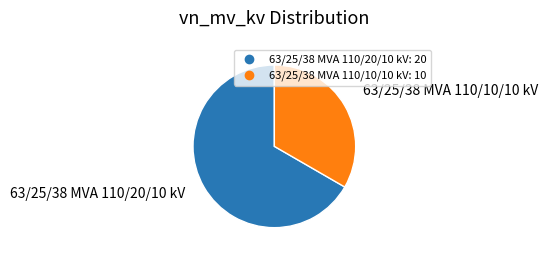

Is it true that 63/25/38 MVA 110/20/10 kV is 76% of the pie?

False